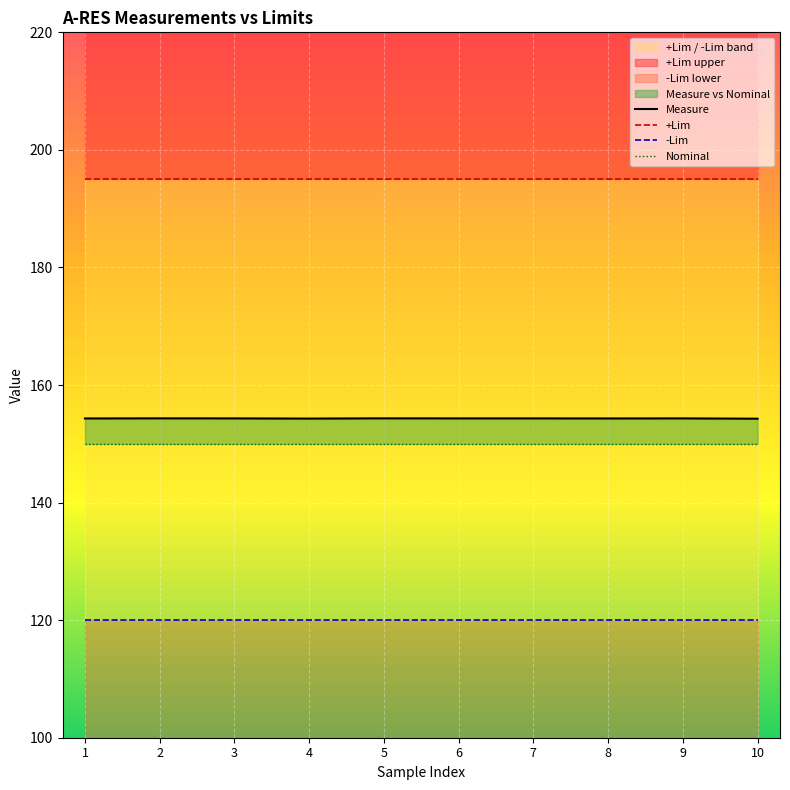

True or false: Nominal and Measure cross at least once.

False